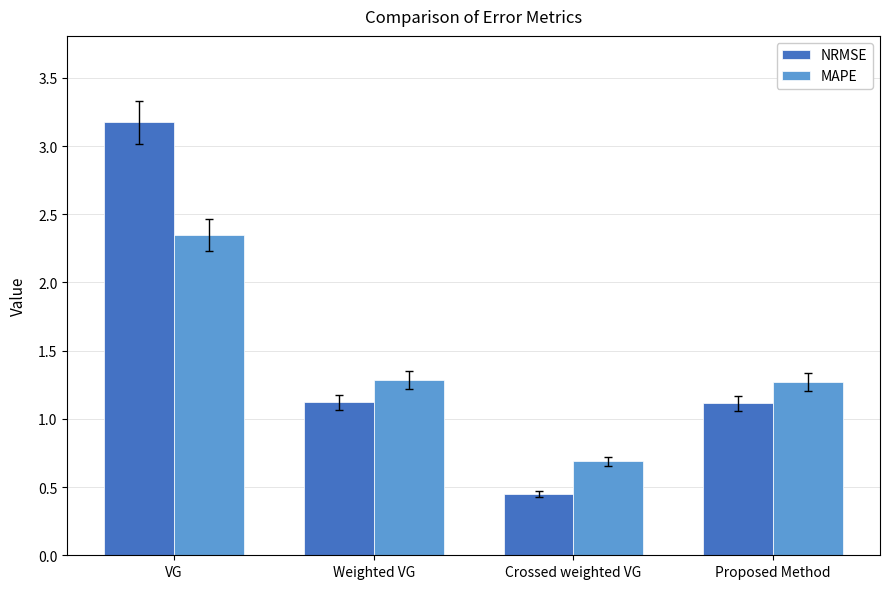

At Proposed Method, list the series in order from largest to smallest.

MAPE, NRMSE